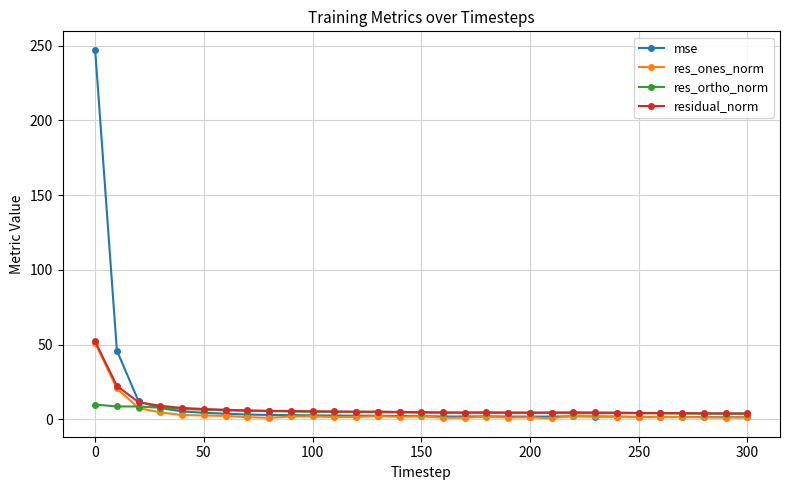

Which series has the largest range (max minus min)?

mse